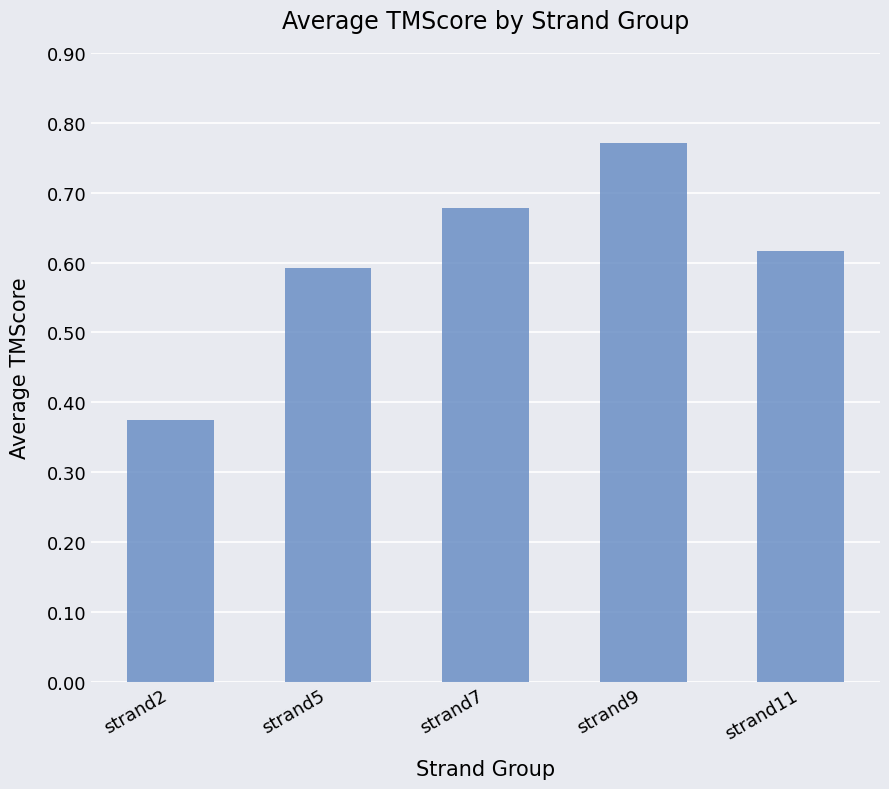

Rank the categories by value from lowest to highest.

strand2, strand5, strand11, strand7, strand9